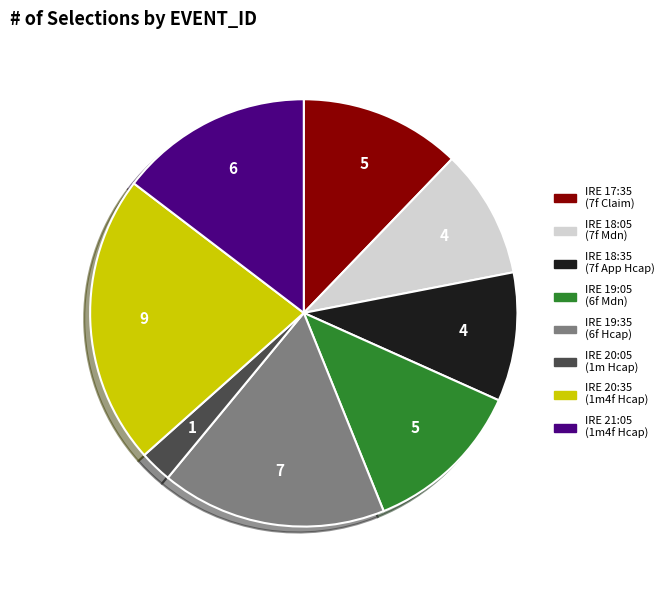

Does any single category account for the majority?

No